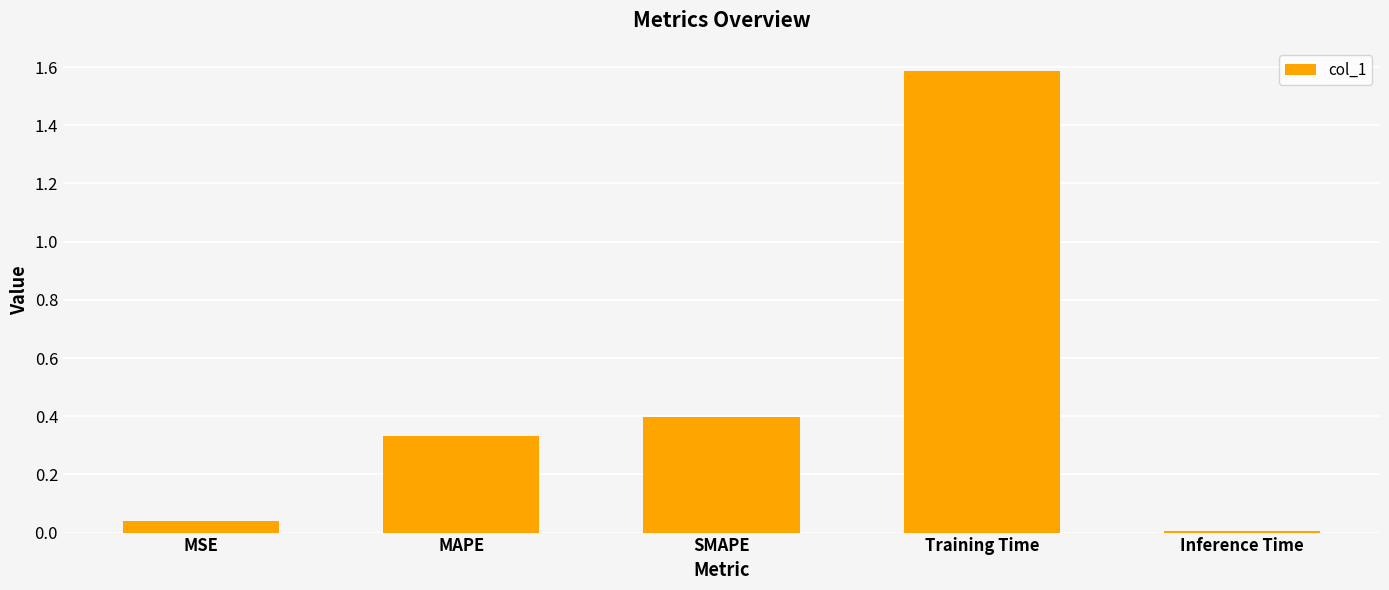

Rank the categories by value from lowest to highest.

Inference Time, MSE, MAPE, SMAPE, Training Time